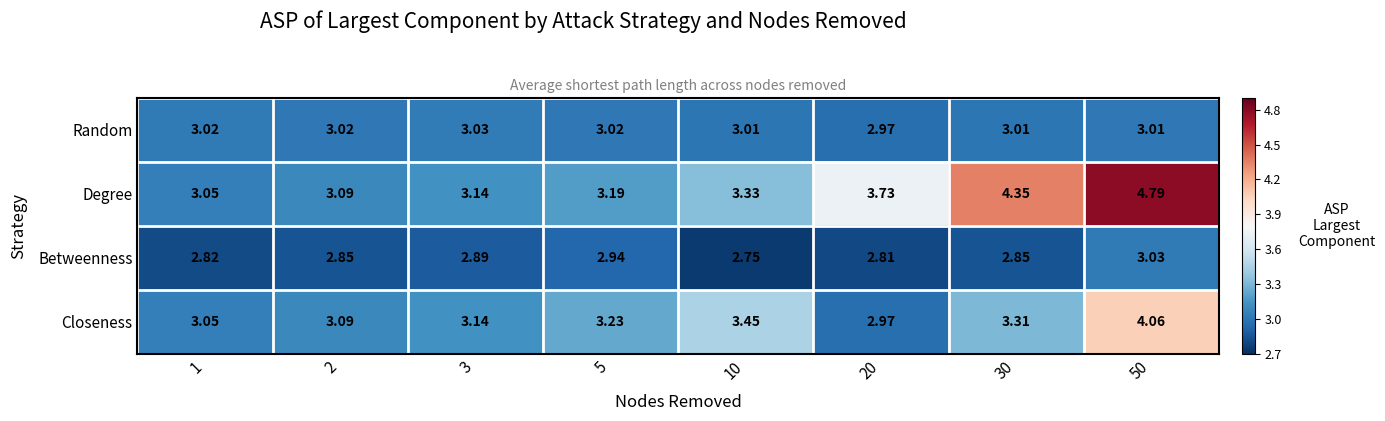

Between 1 and 10, which series saw the biggest shift?

Closeness